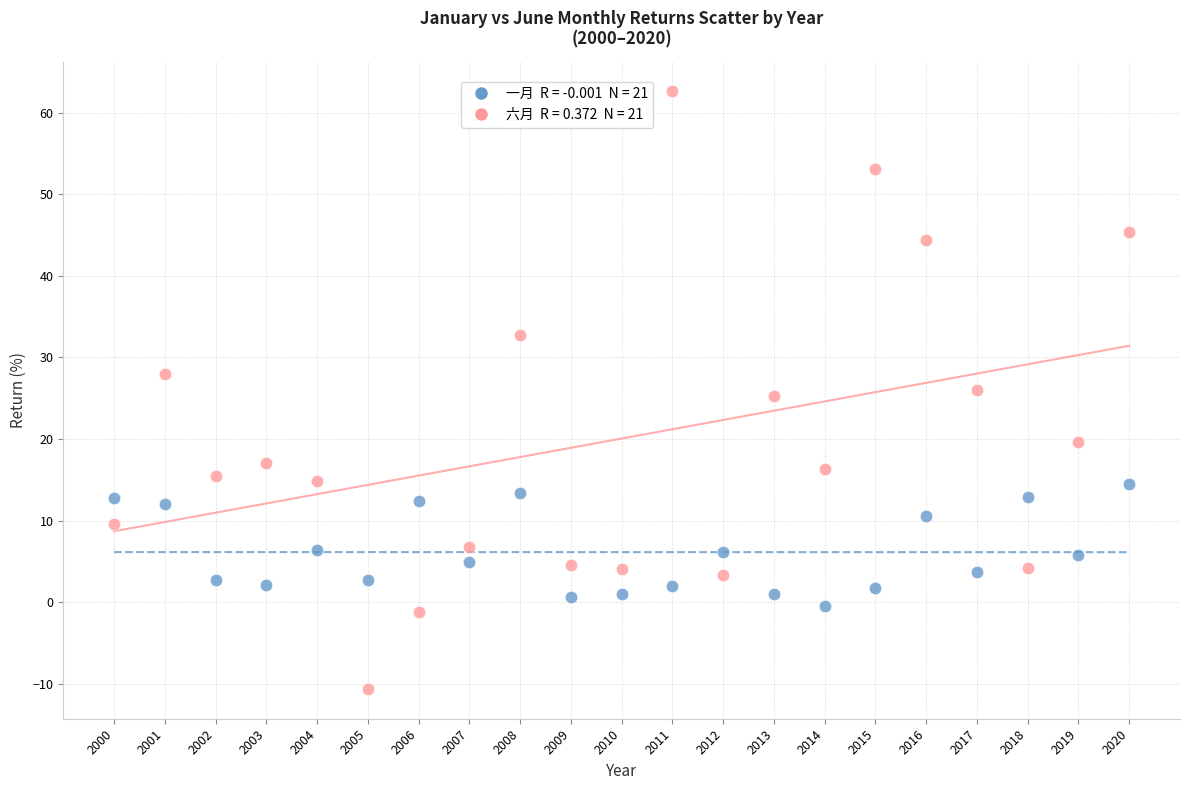

Across all data points, what is the range of Y values (max minus min)?

73.2